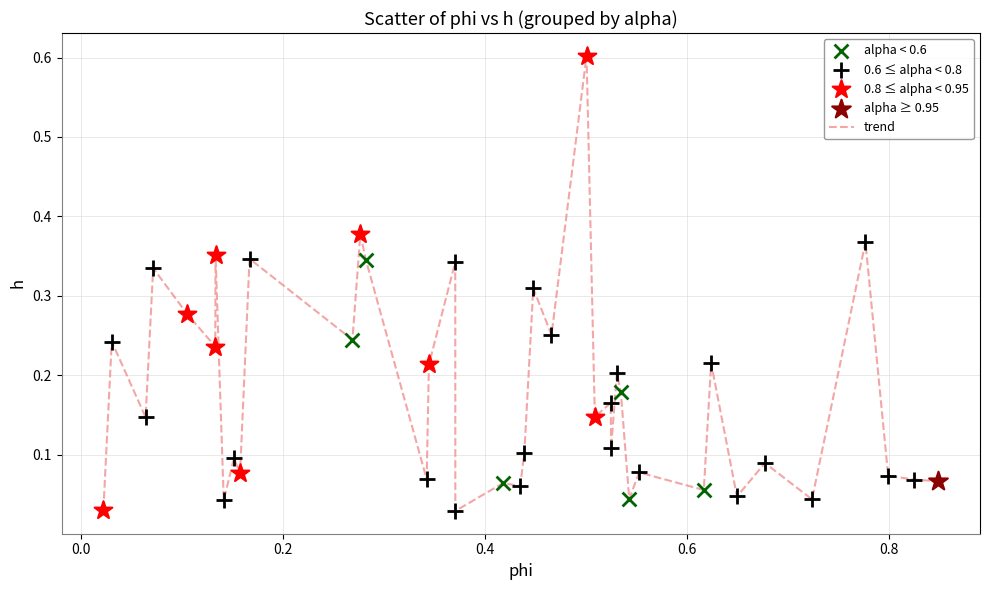

What is the greatest value displayed?

0.6